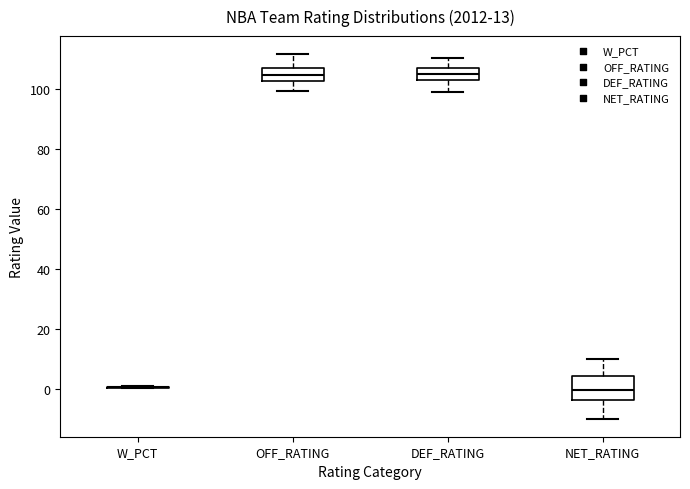

Comparing the boxes themselves (not the whiskers), which one is the tallest?

NET_RATING